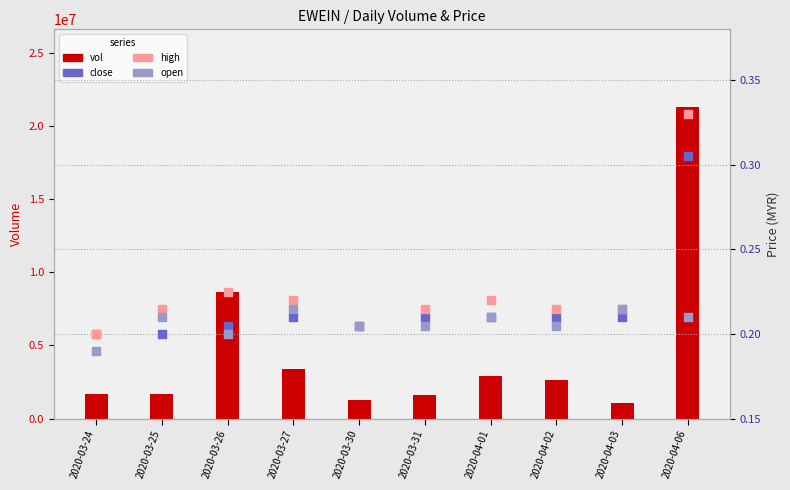

What are all the series names shown in the legend?

vol, close, high, open